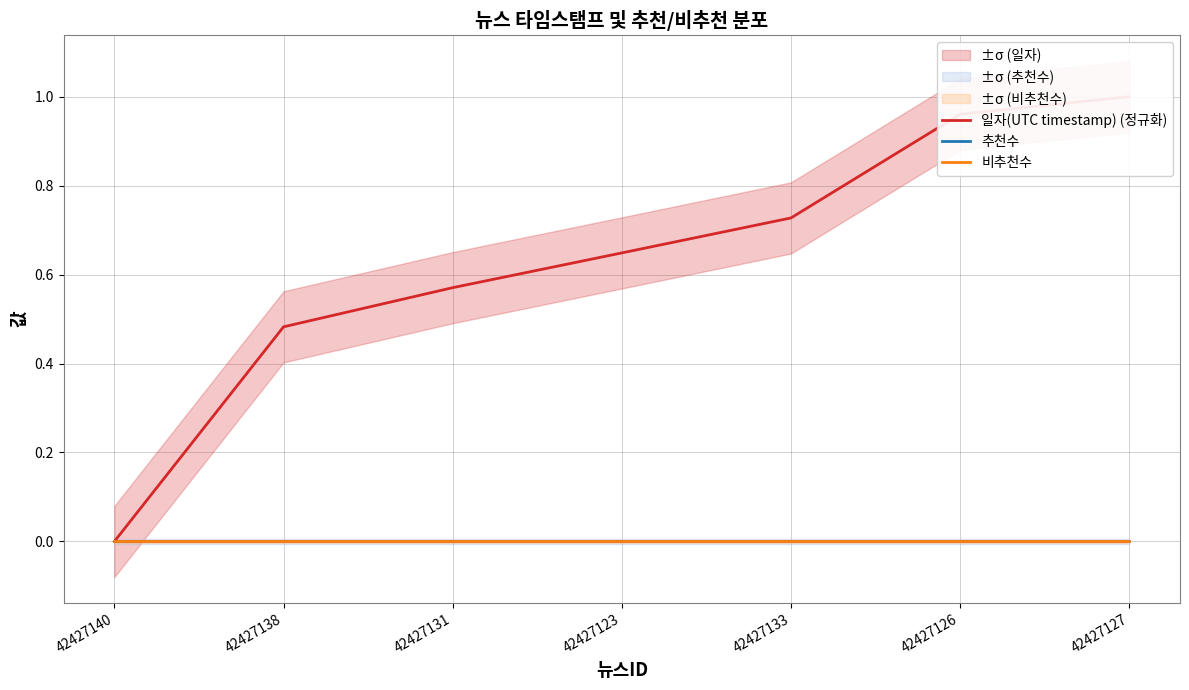

What is the label of the 7th point from the left?

42427127